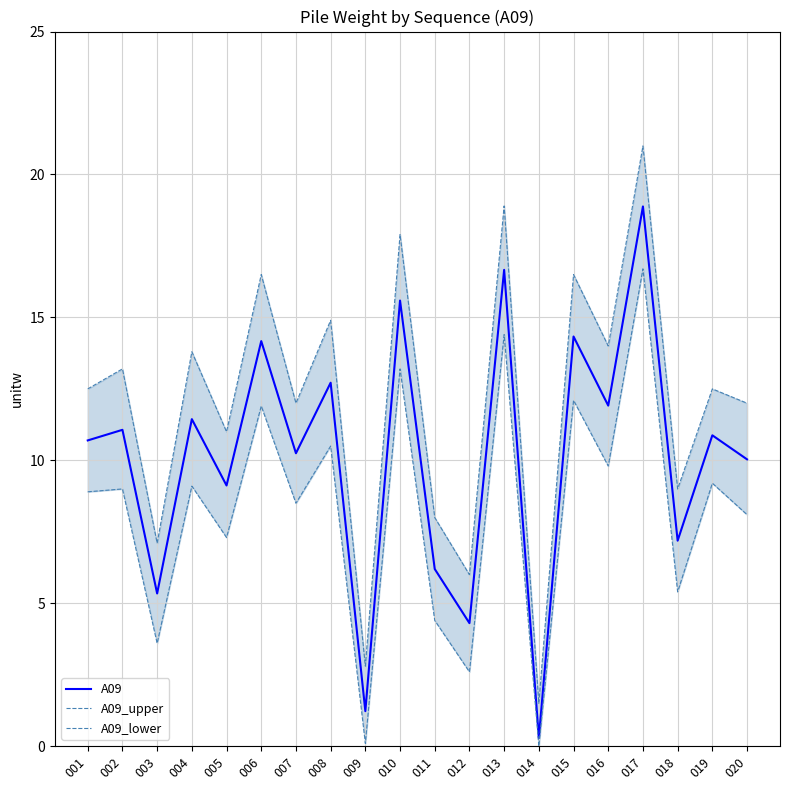

What is the lowest value of the A09 series?

0.3